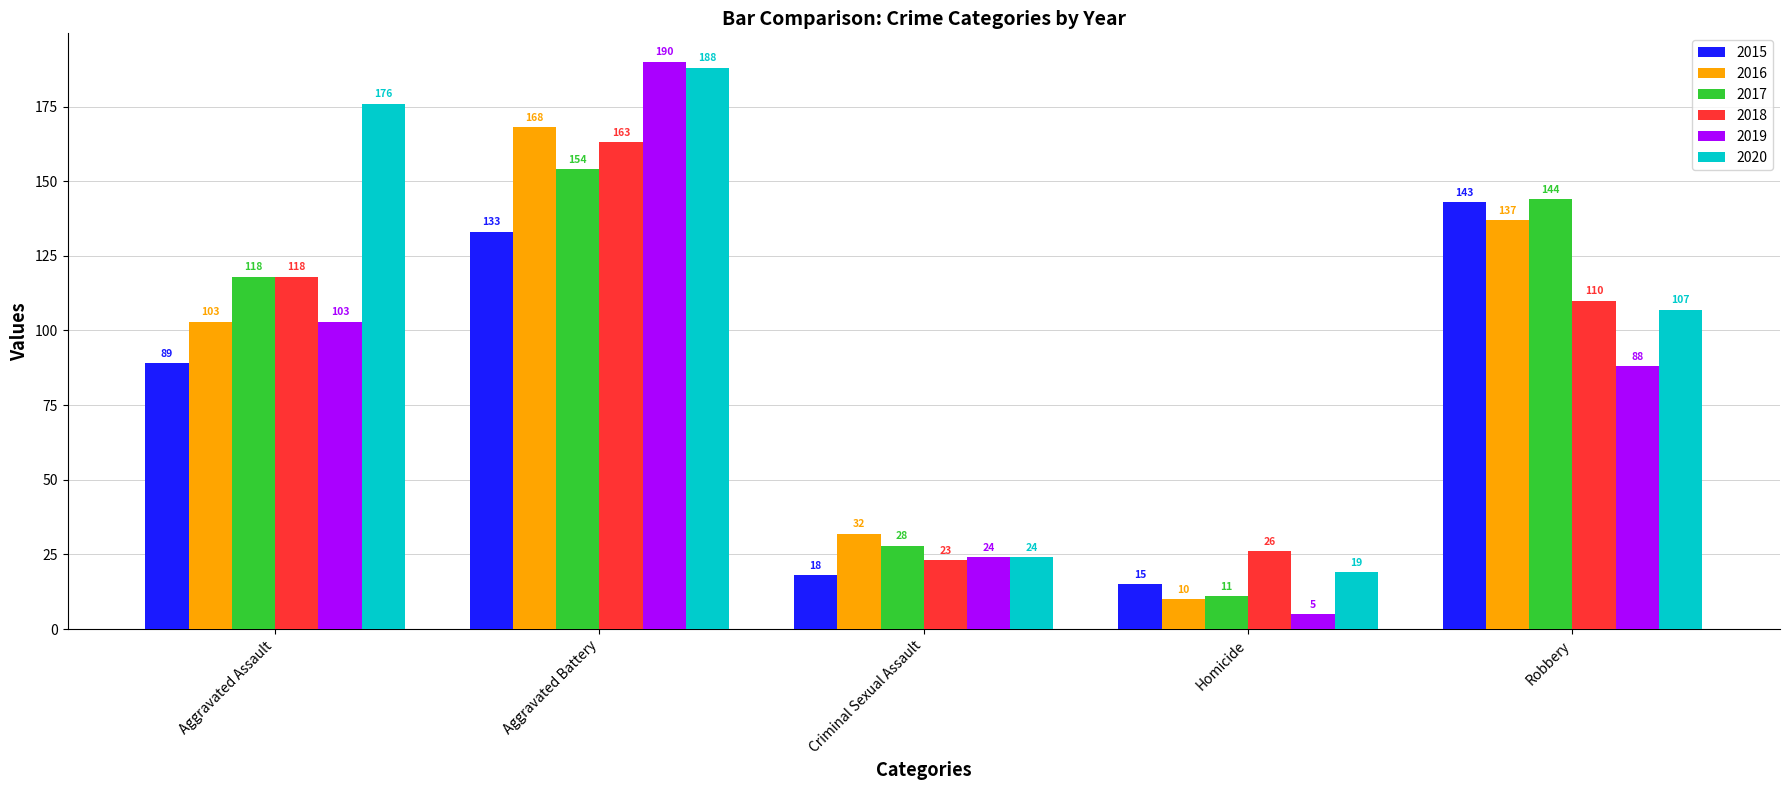

Are the bars horizontal?

No